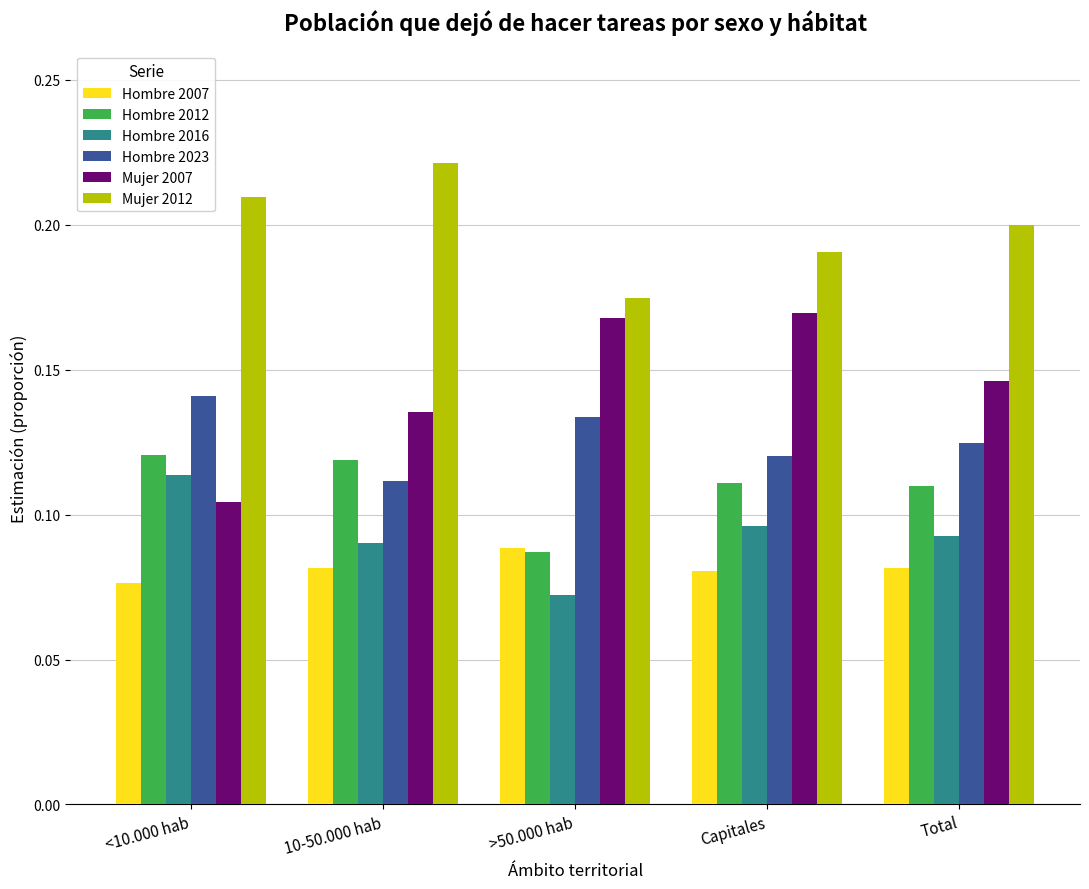

List the labels in order of Mujer 2012 value, largest first.

10-50.000 hab, <10.000 hab, Total, Capitales, >50.000 hab